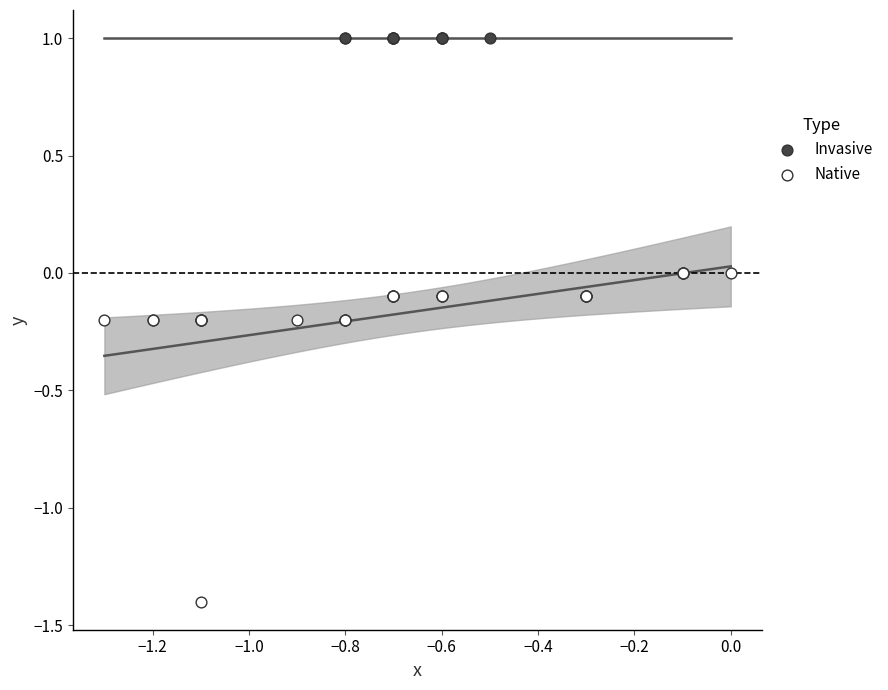

Which series reaches the maximum Y coordinate?

Invasive